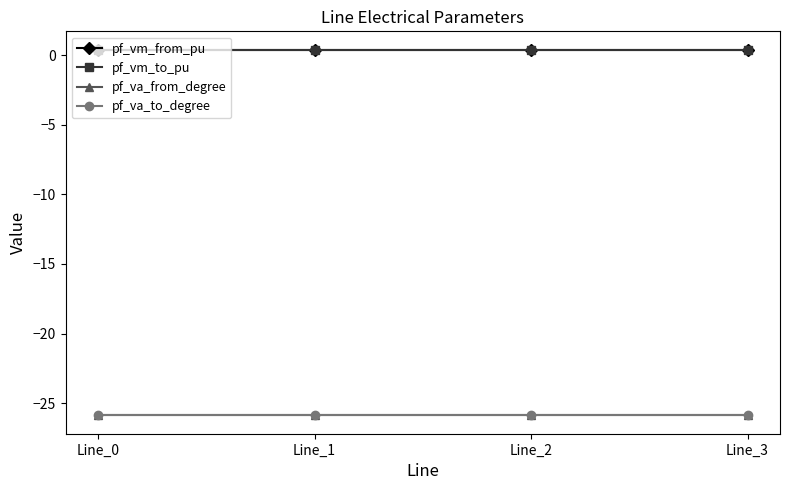

What are all the series names shown in the legend?

pf_vm_from_pu, pf_vm_to_pu, pf_va_from_degree, pf_va_to_degree